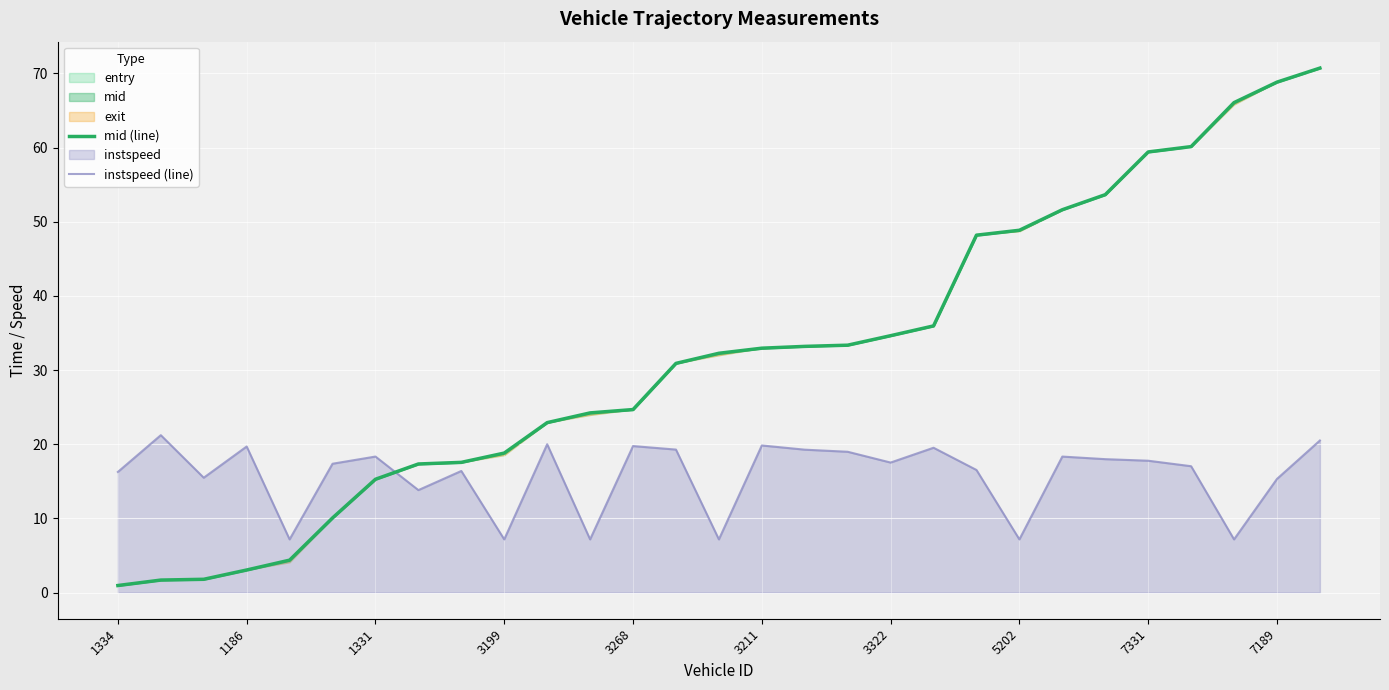

True or false: mid (line) has a value of 24.2 at 11.

True